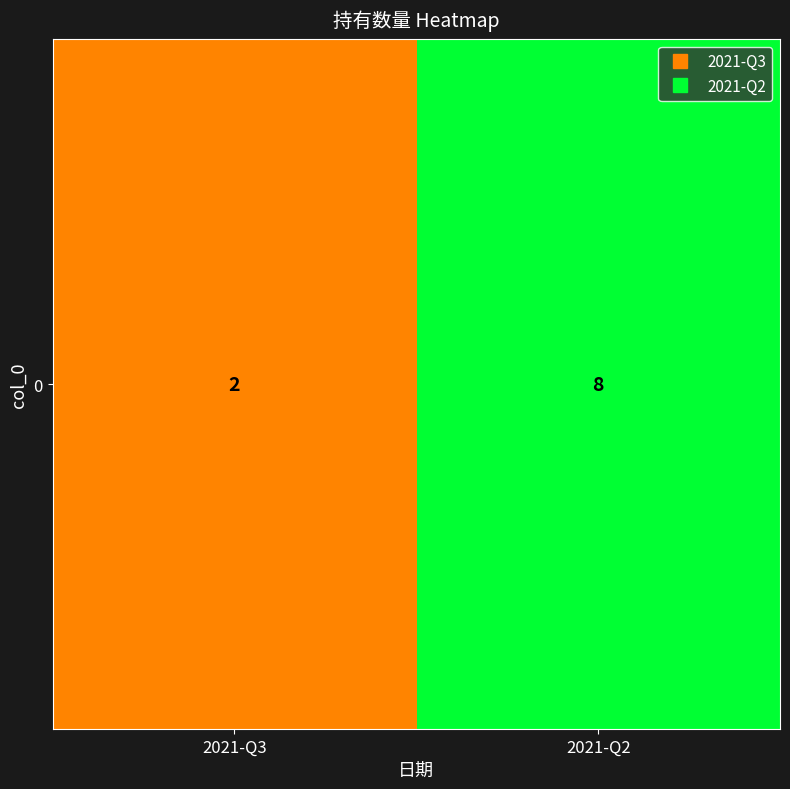

Count the number of data series in this chart.

1